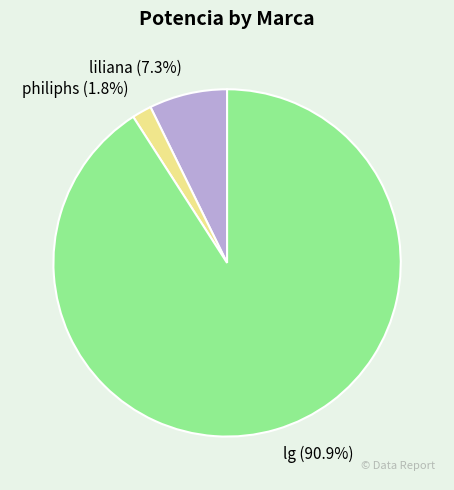

How much of the chart is everything except liliana?

92.7%